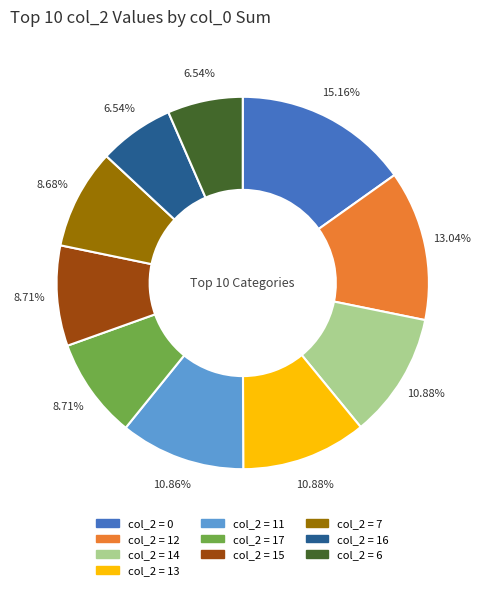

How many slices are in this pie chart?

10